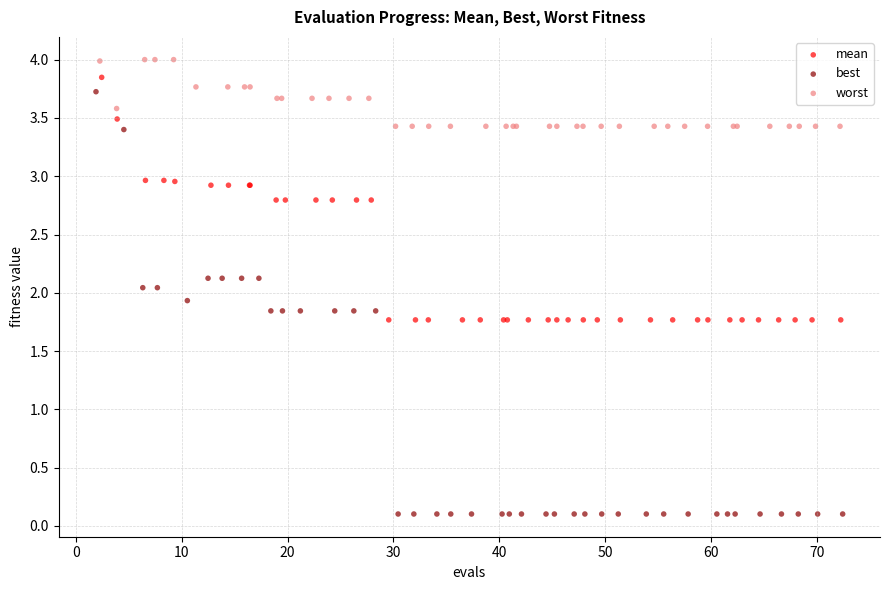

Which series reaches the minimum Y coordinate?

best